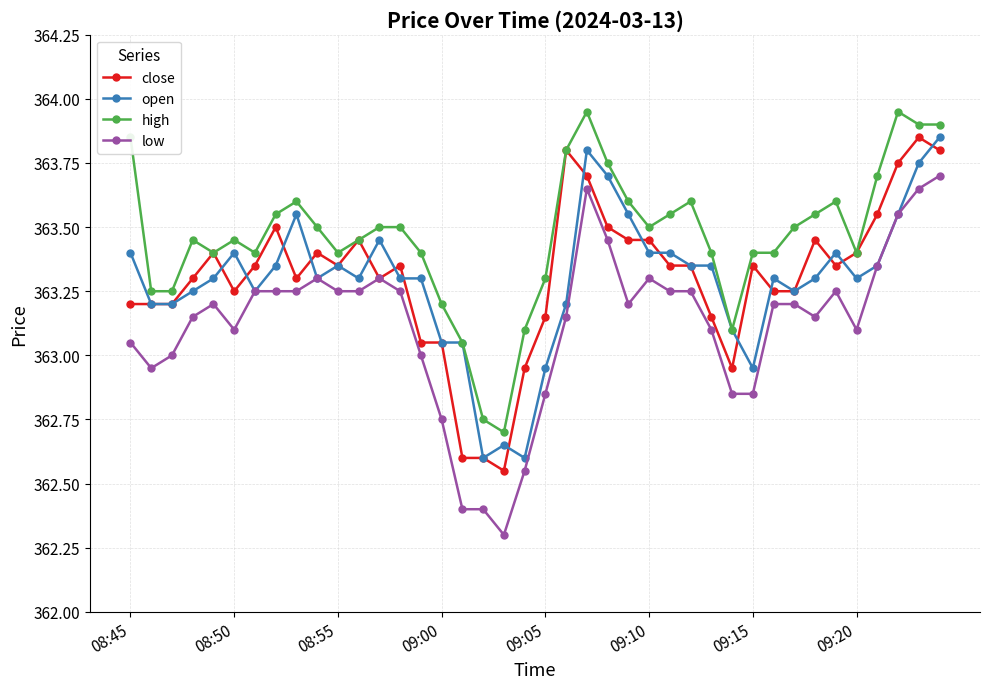

What is the value of the low point at the 15th from the left?

363.0